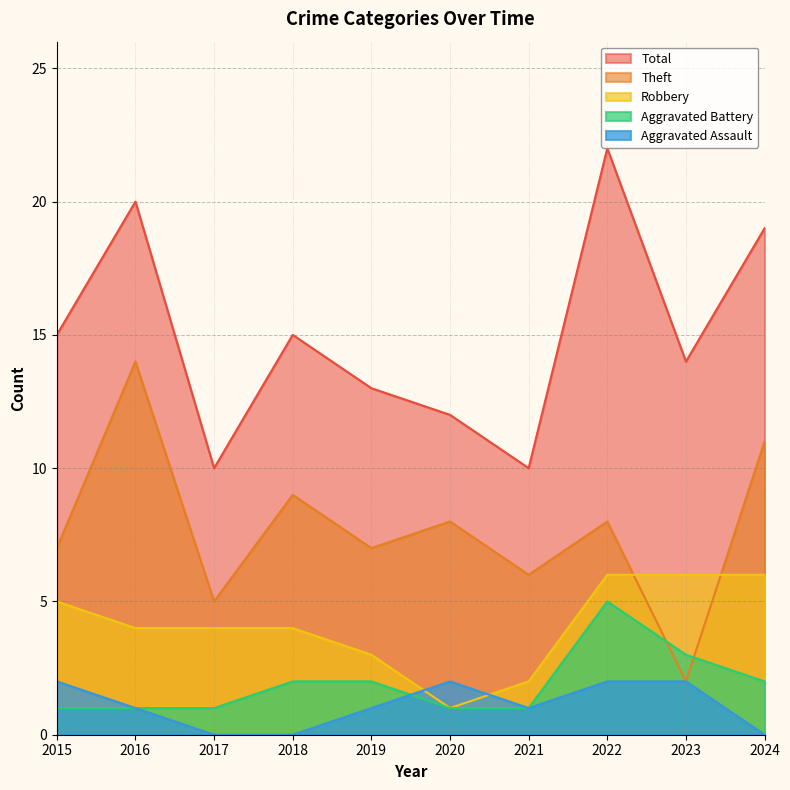

At which label does Theft first exceed 8?

2016